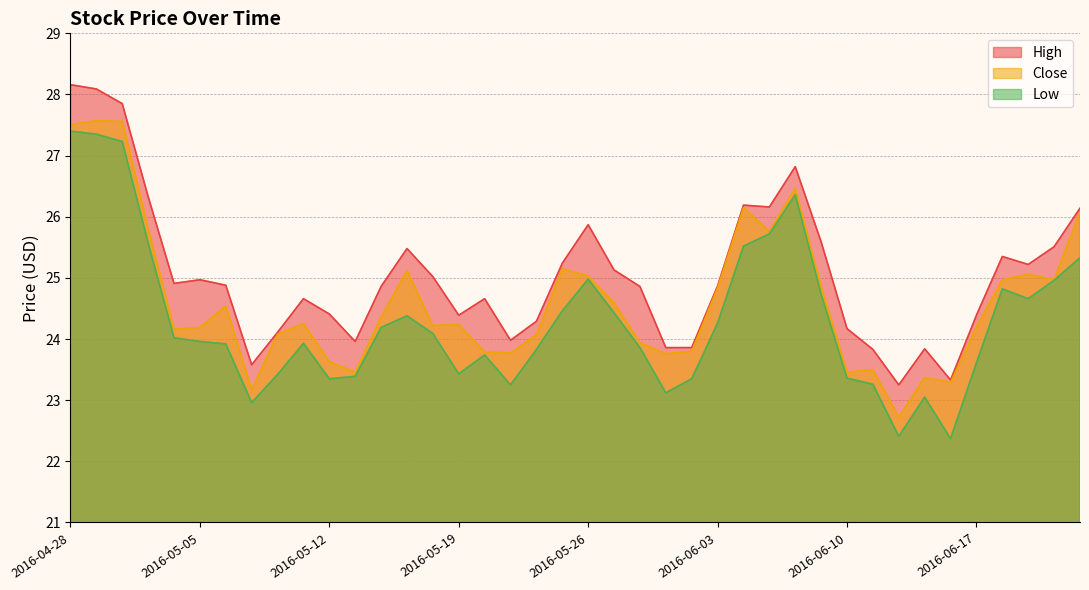

Reading right to left, list all the values displayed in this chart.

High: 26.1	25.5	25.2	25.4	24.4	23.3	23.8	23.2	23.8	24.2	25.6	26.8	26.2	26.2	24.9	23.9	23.9	24.9	25.1	25.9	25.2	24.3	24.0	24.7	24.4	25.0	25.5	24.9	24.0	24.4	24.7	24.1	23.6	24.9	25.0	24.9	26.3	27.9	28.1	28.2
Close: 26.1	25.0	25.1	25.0	24.2	23.3	23.4	22.7	23.5	23.5	24.9	26.5	25.8	26.1	24.8	23.8	23.8	23.9	24.6	25.0	25.1	24.1	23.8	23.8	24.2	24.2	25.1	24.4	23.5	23.6	24.2	24.1	23.2	24.5	24.2	24.2	25.8	27.6	27.6	27.5
Low: 25.3	25.0	24.7	24.8	23.6	22.4	23.0	22.4	23.3	23.4	24.7	26.4	25.7	25.5	24.3	23.4	23.1	23.9	24.4	25.0	24.5	23.8	23.2	23.7	23.4	24.1	24.4	24.2	23.4	23.4	23.9	23.4	23.0	23.9	24.0	24.0	25.6	27.2	27.4	27.4